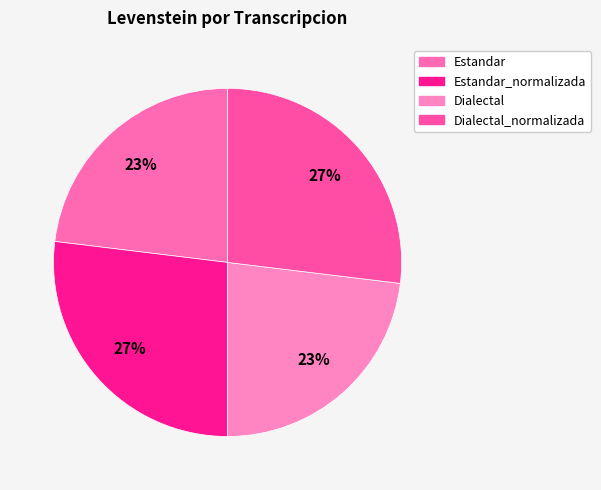

Count the number of slices in the pie.

4